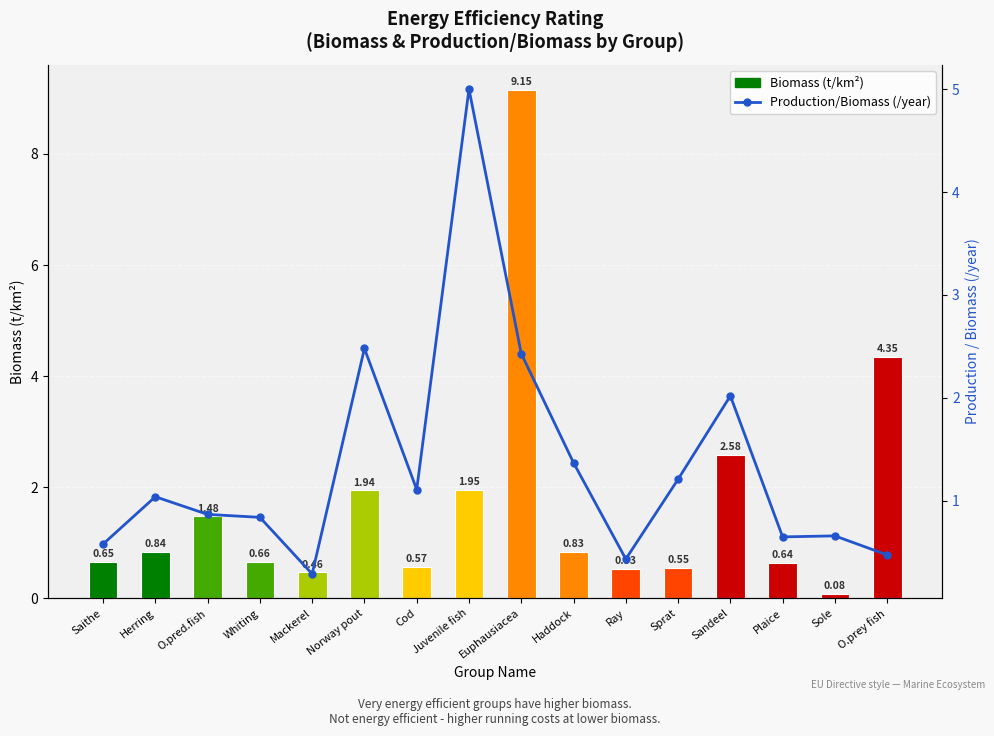

At which category is the sum across all series the highest?

Euphausiacea